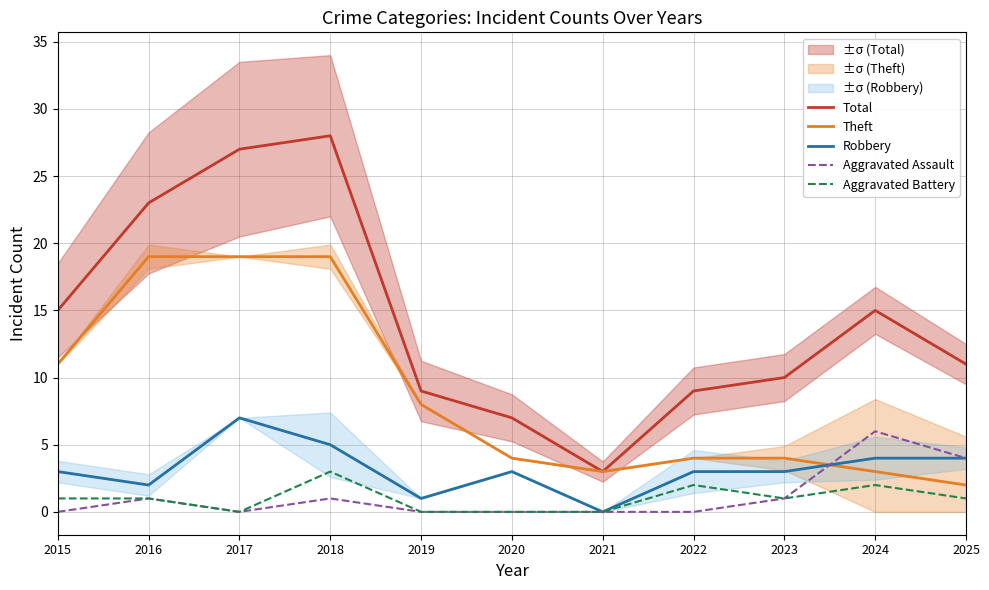

Which series changed the most between 2015 and 2023?

Theft